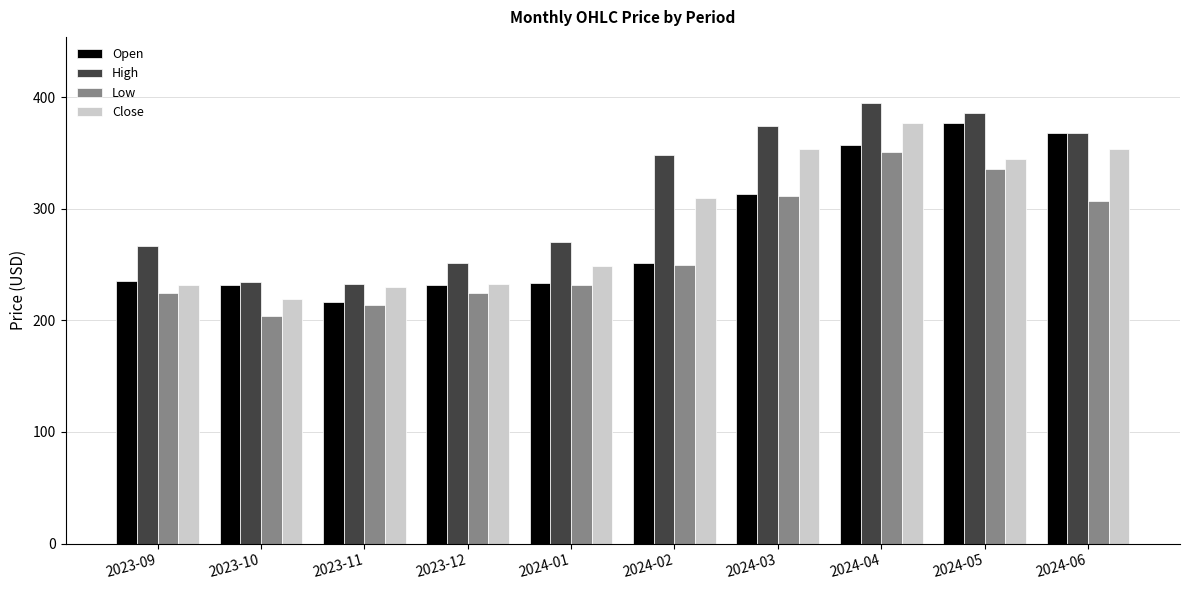

What is the difference between the second highest and minimum values in the Open series?

152.0